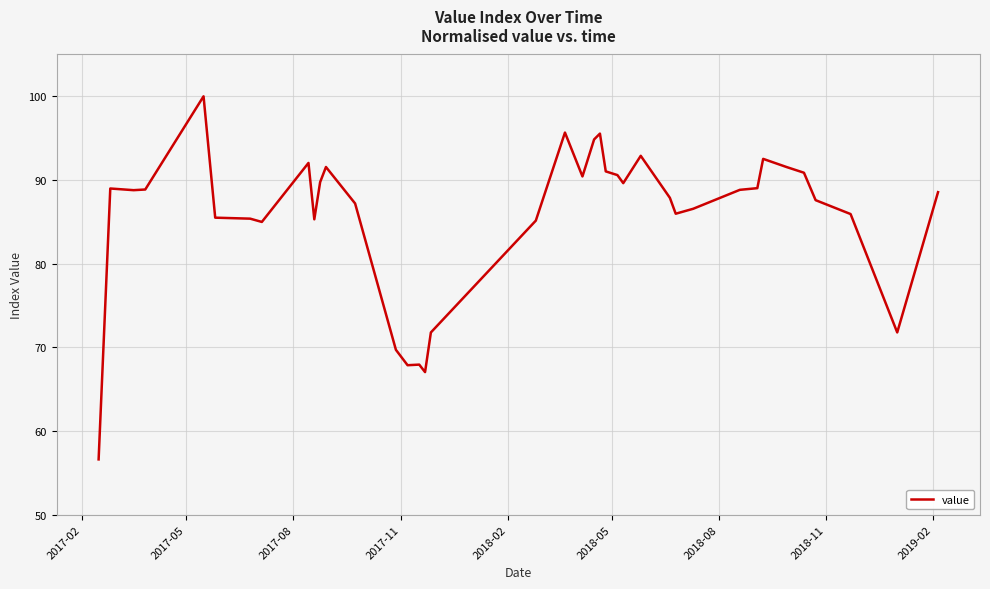

What is the difference between the maximum and minimum values?

43.4